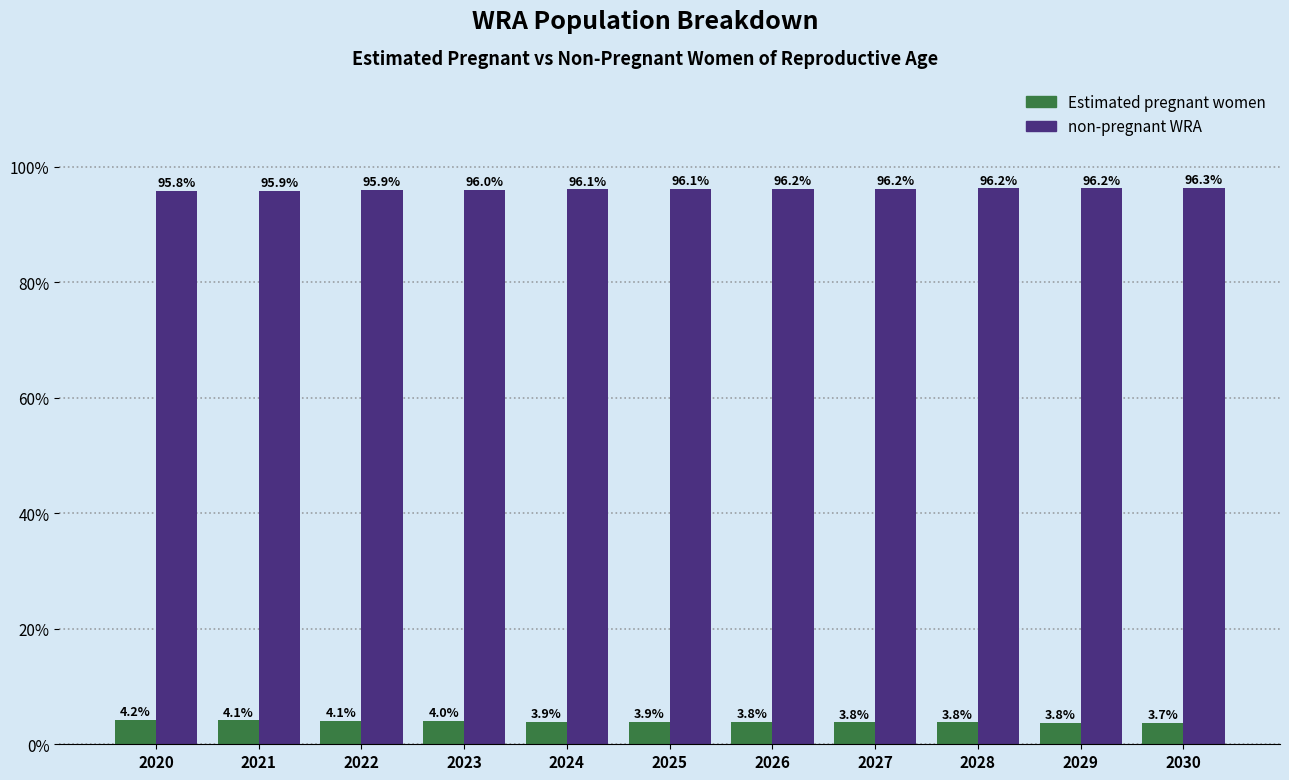

At 2025, list the series in order from smallest to largest.

Estimated pregnant women, non-pregnant WRA